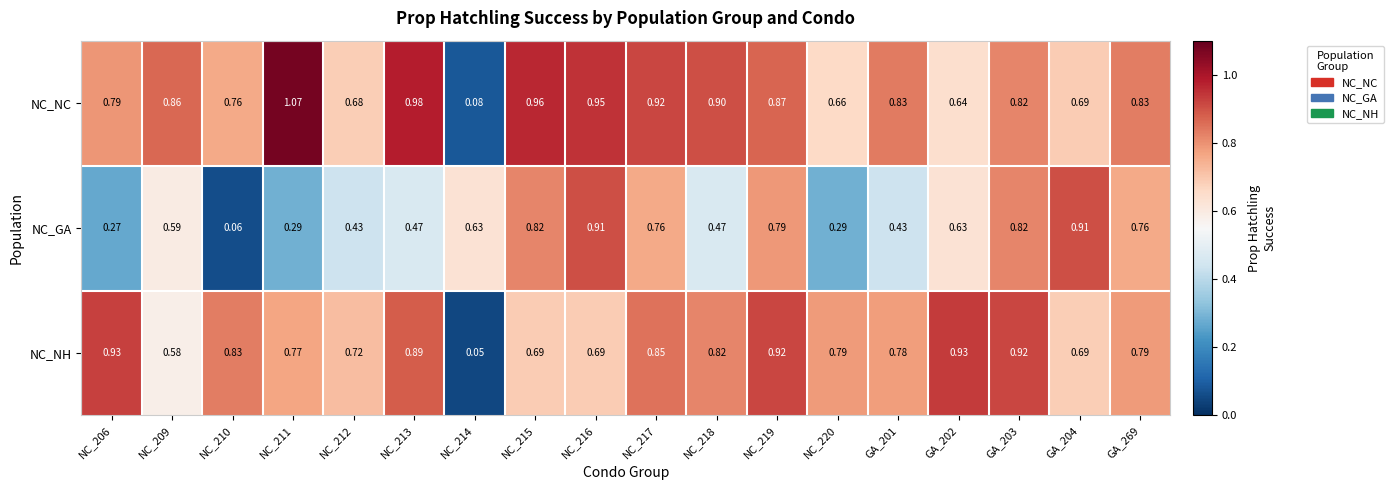

How many data points does each series have?

18